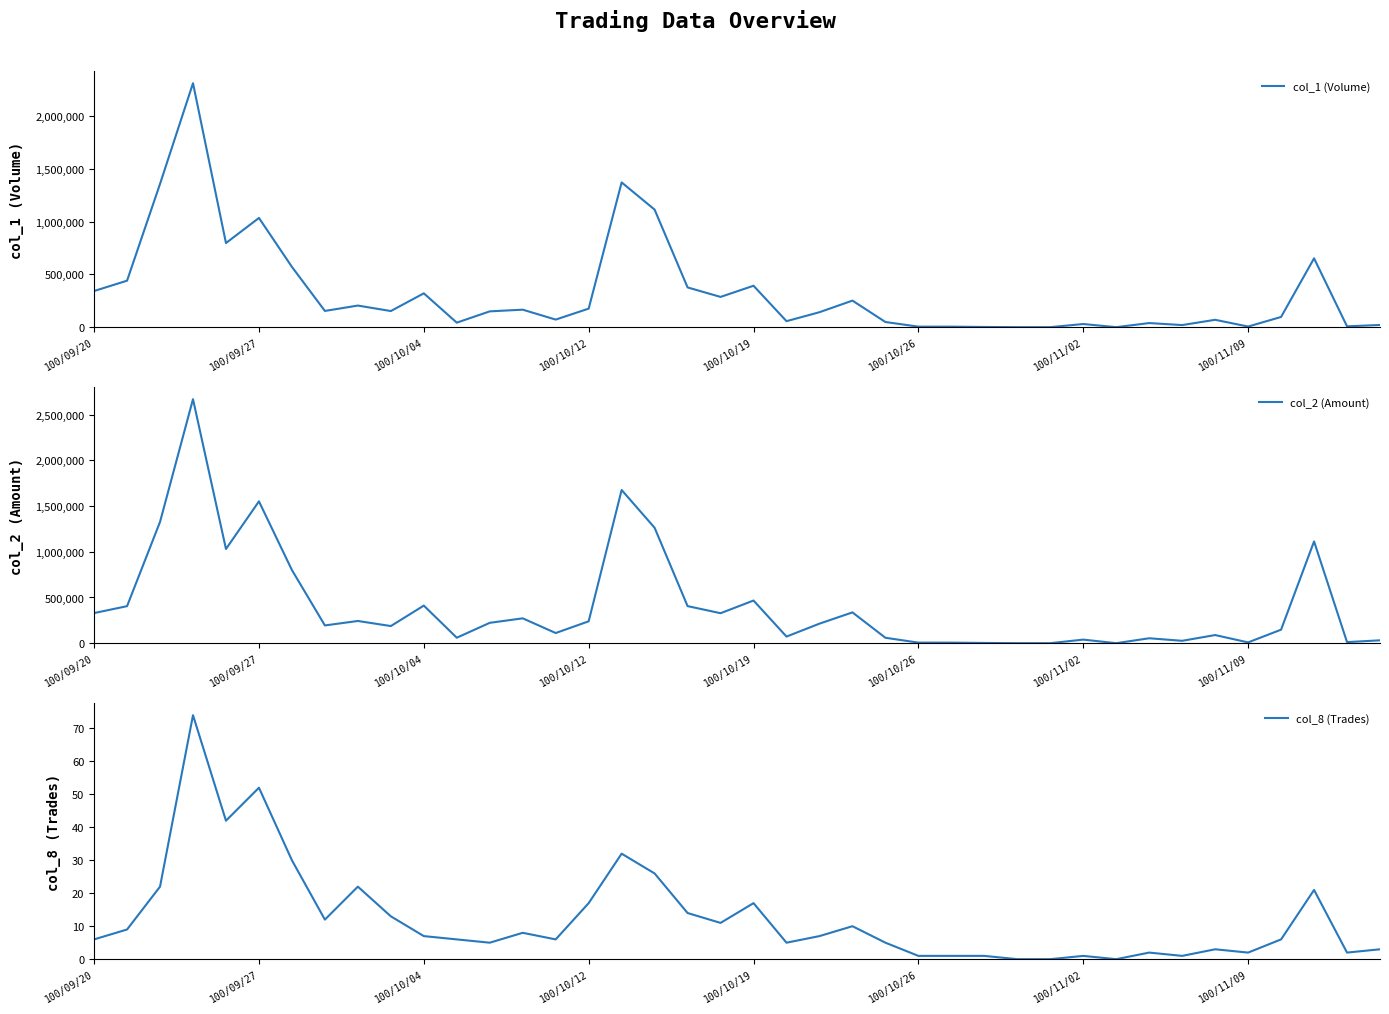

True or false: col_8 (Trades) and col_1 (Volume) intersect in this chart.

False